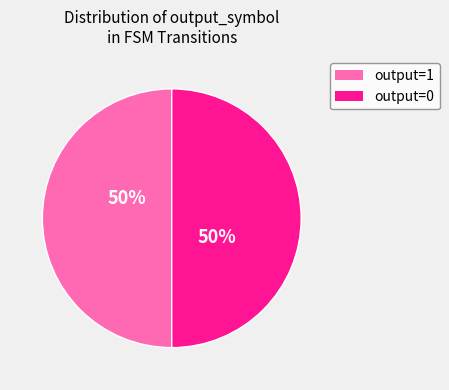

To the nearest percent, what portion does output=1 represent?

50%